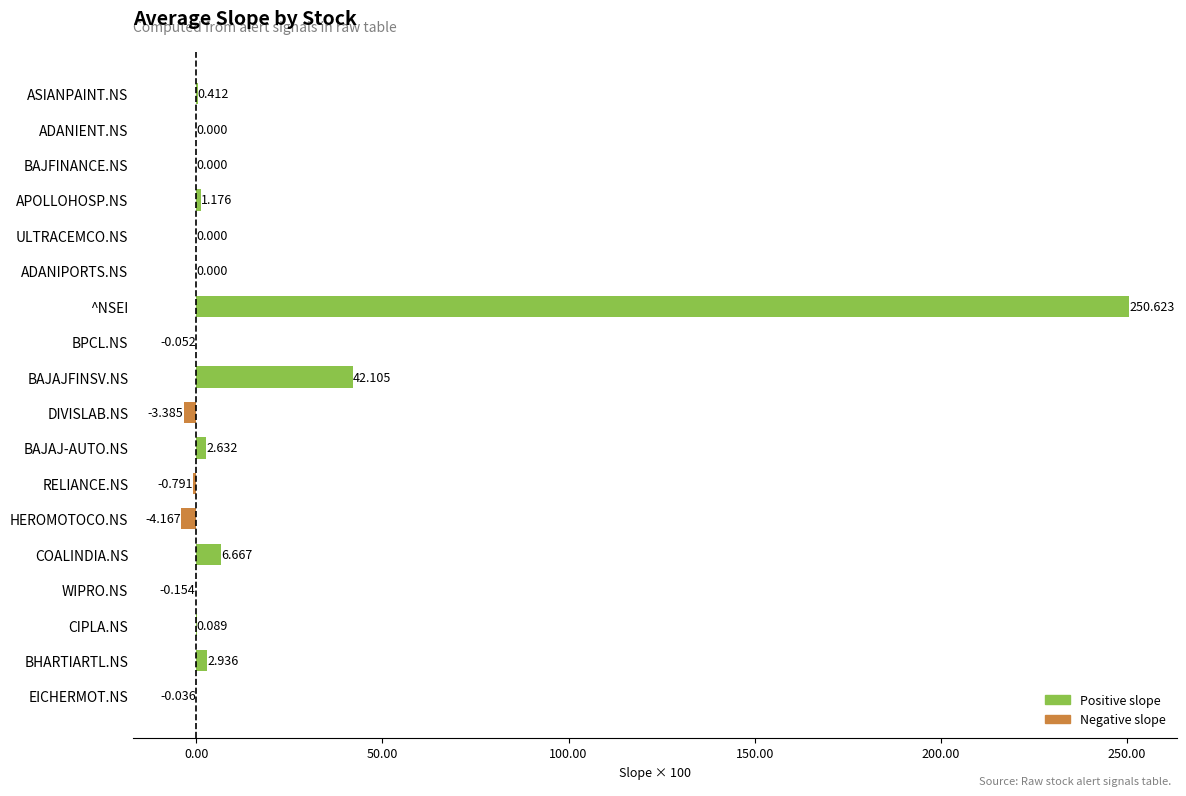

Which has a higher value, BAJFINANCE.NS or EICHERMOT.NS?

BAJFINANCE.NS